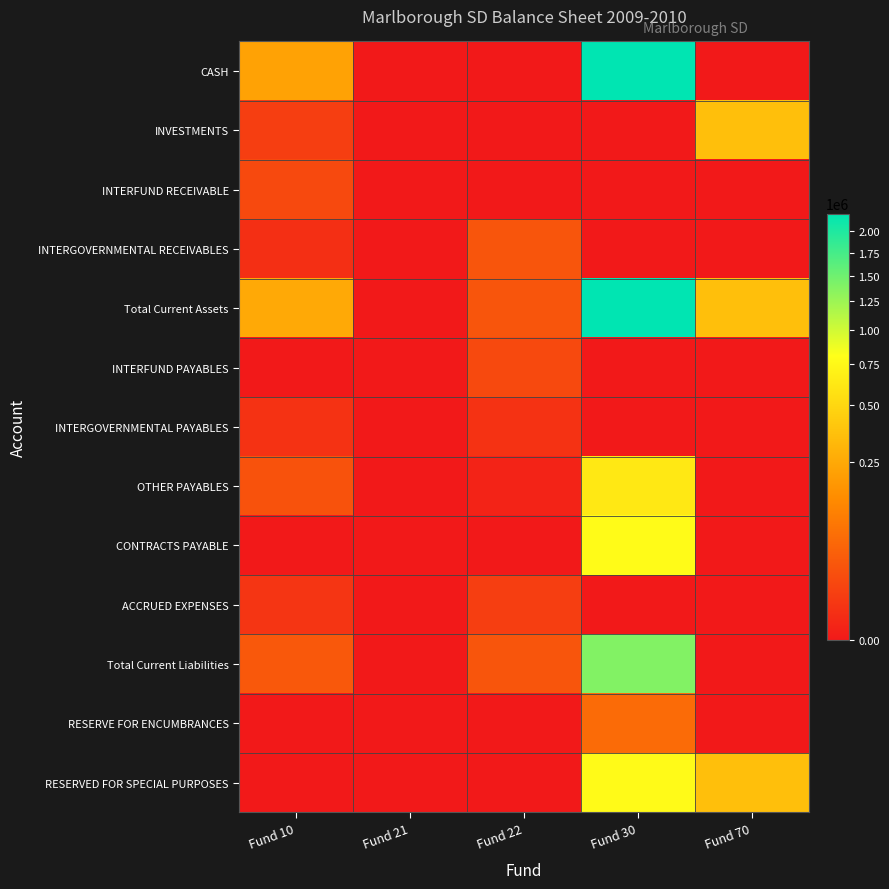

Which series has the largest total across all categories?

Total Current Assets